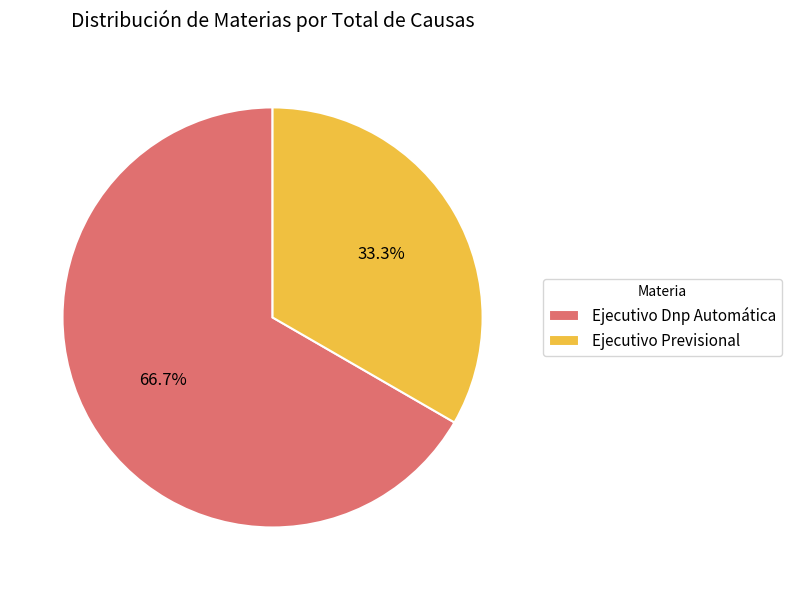

True or false: Ejecutivo Previsional accounts for 41% of the total.

False